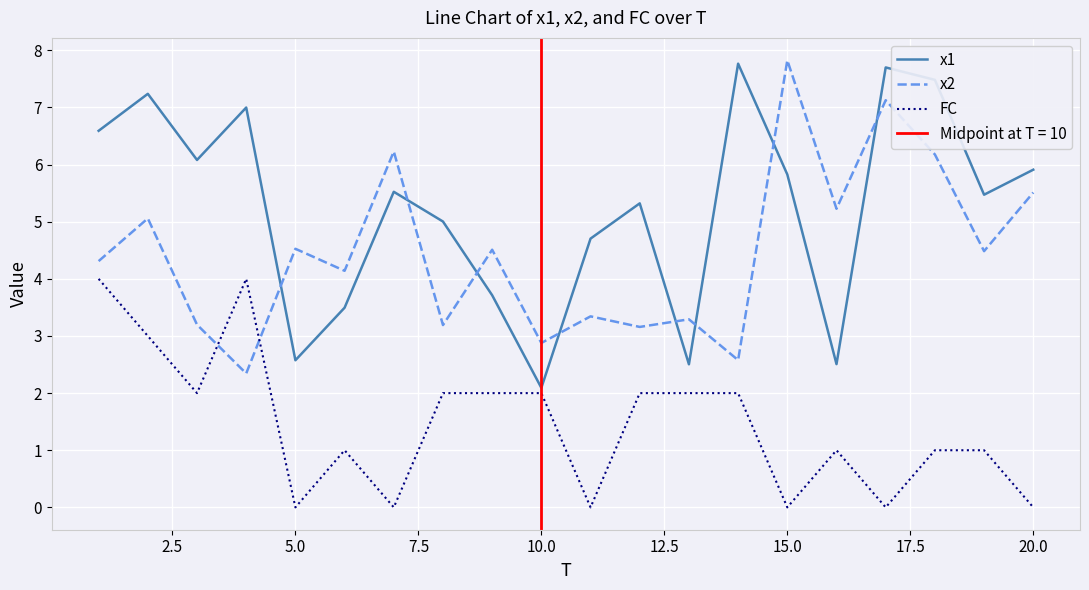

After their last crossing, which series has the higher values: x1 or x2?

x1